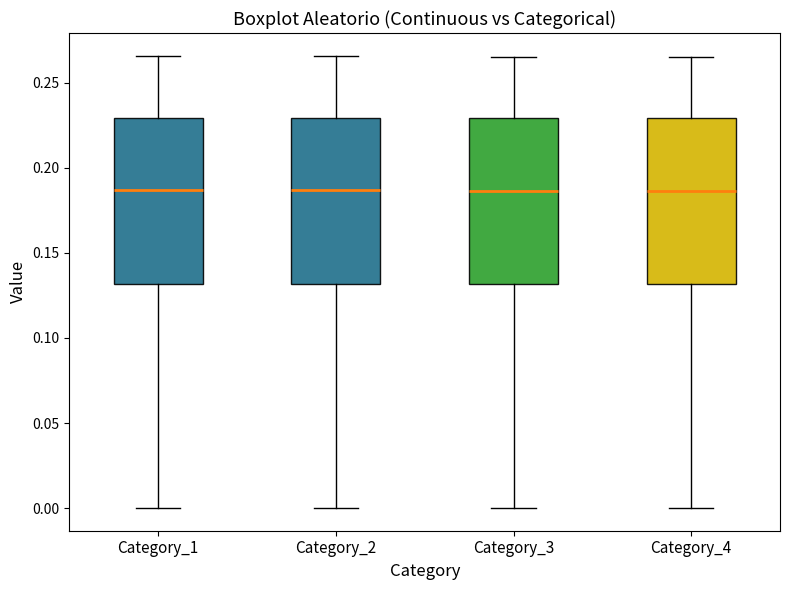

Reading left to right, read every box against the y-axis: the position of its median line, the range the box covers, and the ends of its whiskers. The values are not printed on the chart, so give them approximately, as read against the axis.

Category_1: median 0.185, box 0.130 to 0.230, whiskers 0.000 to 0.265
Category_2: median 0.185, box 0.130 to 0.230, whiskers 0.000 to 0.265
Category_3: median 0.185, box 0.130 to 0.230, whiskers 0.000 to 0.265
Category_4: median 0.185, box 0.130 to 0.230, whiskers 0.000 to 0.265